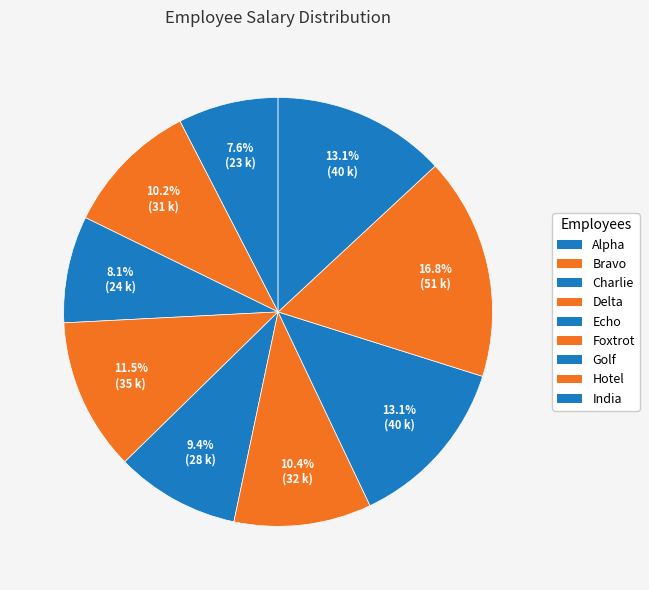

What percentage is the Hotel slice, to the nearest percent?

17%